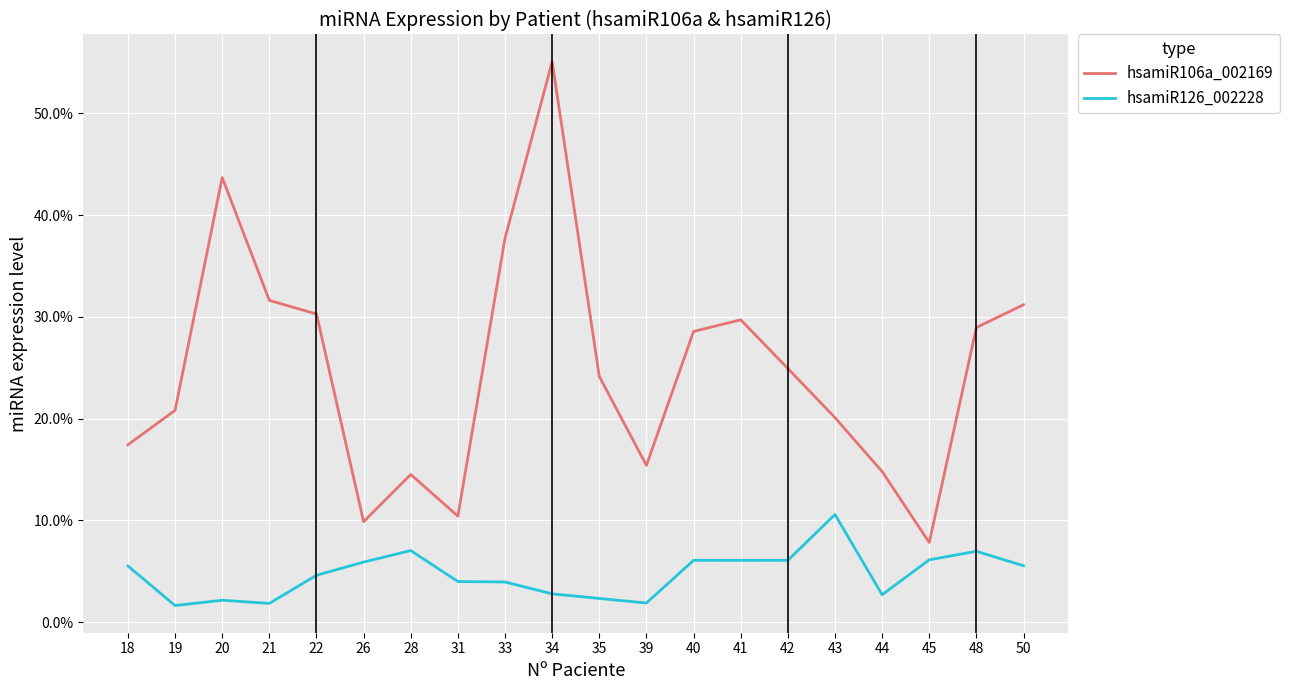

List the series in order of their overall mean, lowest first.

hsamiR126_002228, hsamiR106a_002169